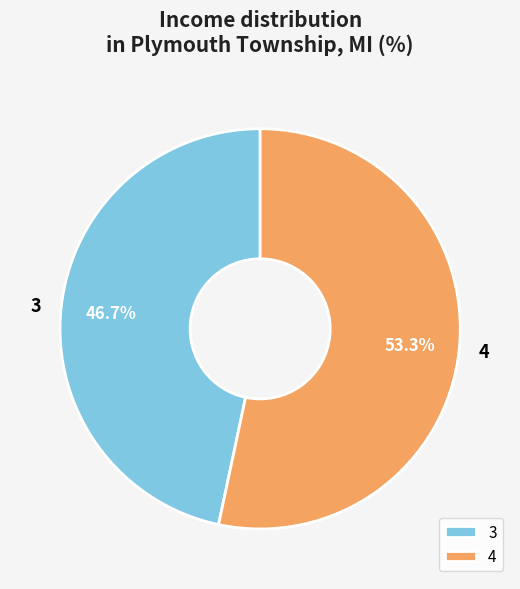

Which category has the smallest portion of the pie?

3